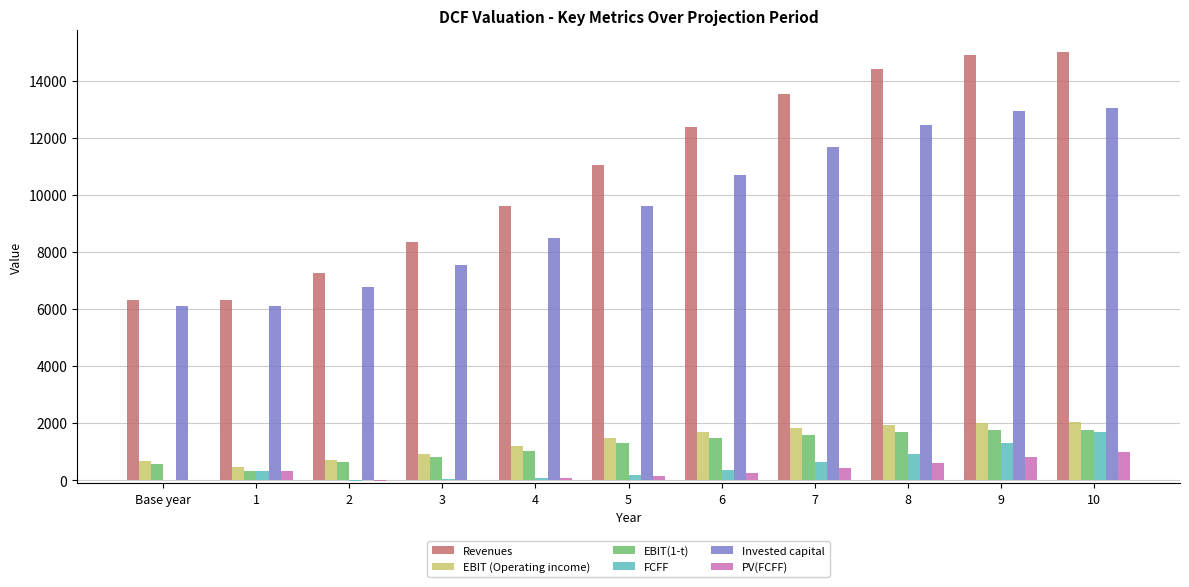

What is the total value across all series at Base year?

13649.4